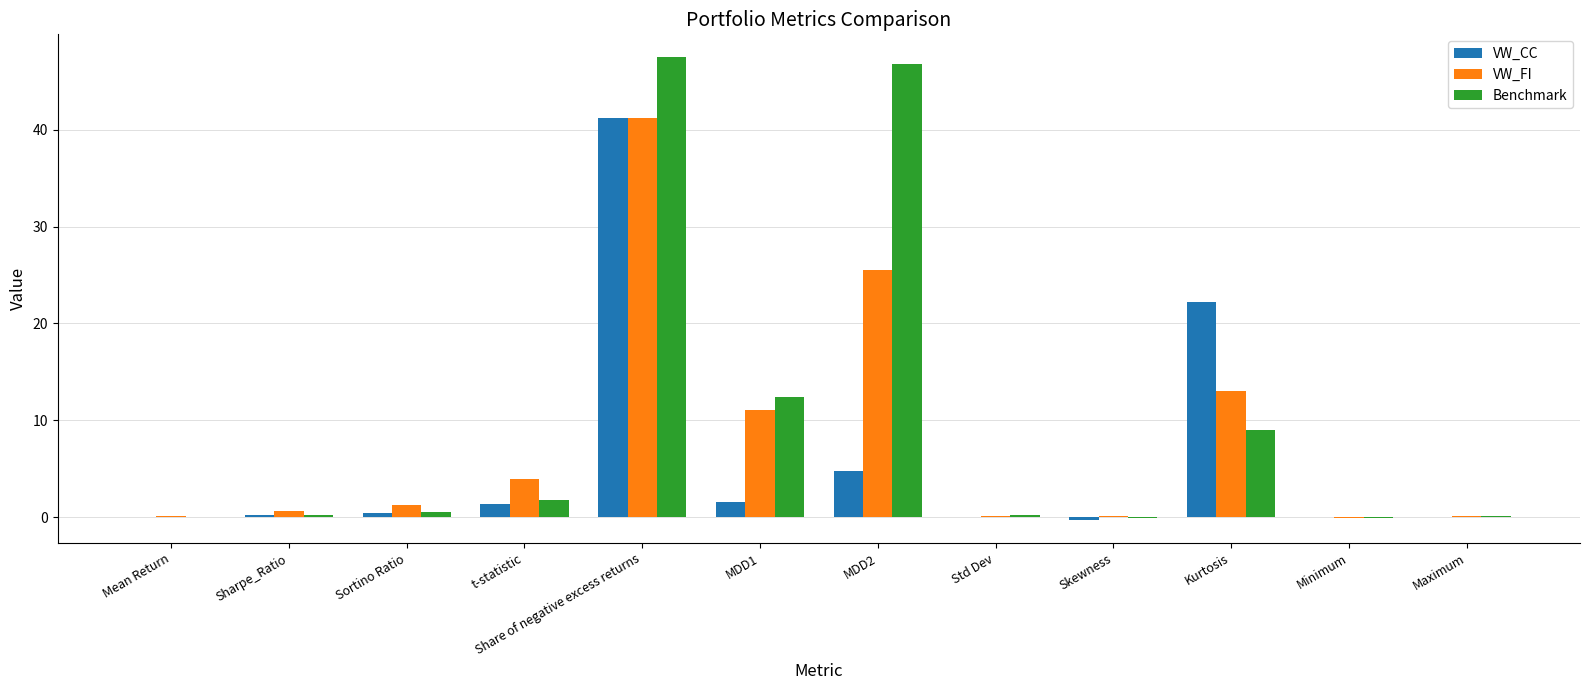

The VW_FI series shows 7.8 at Kurtosis. True or false?

False